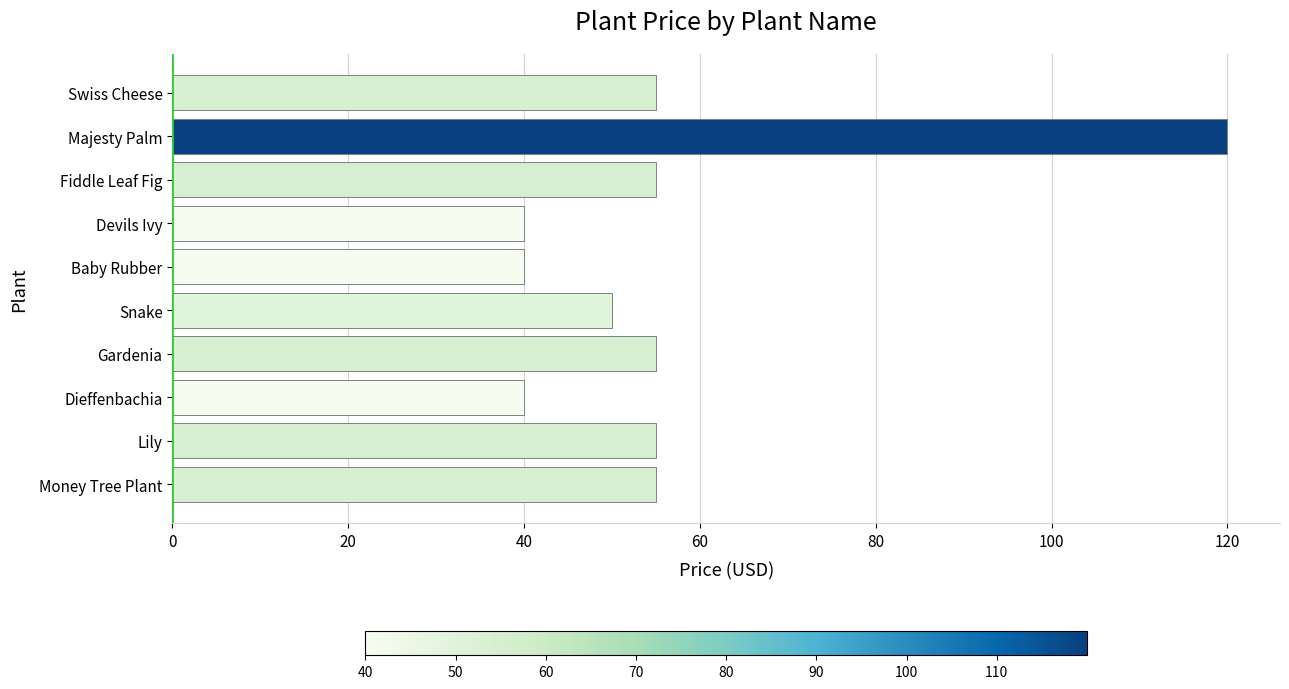

What is the smallest value displayed?

40.0